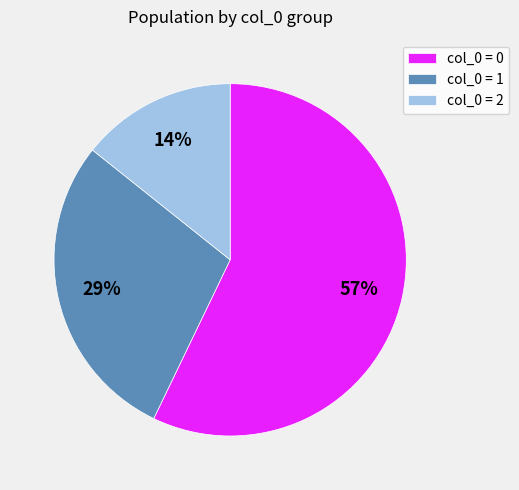

How many segments does this pie chart have?

3